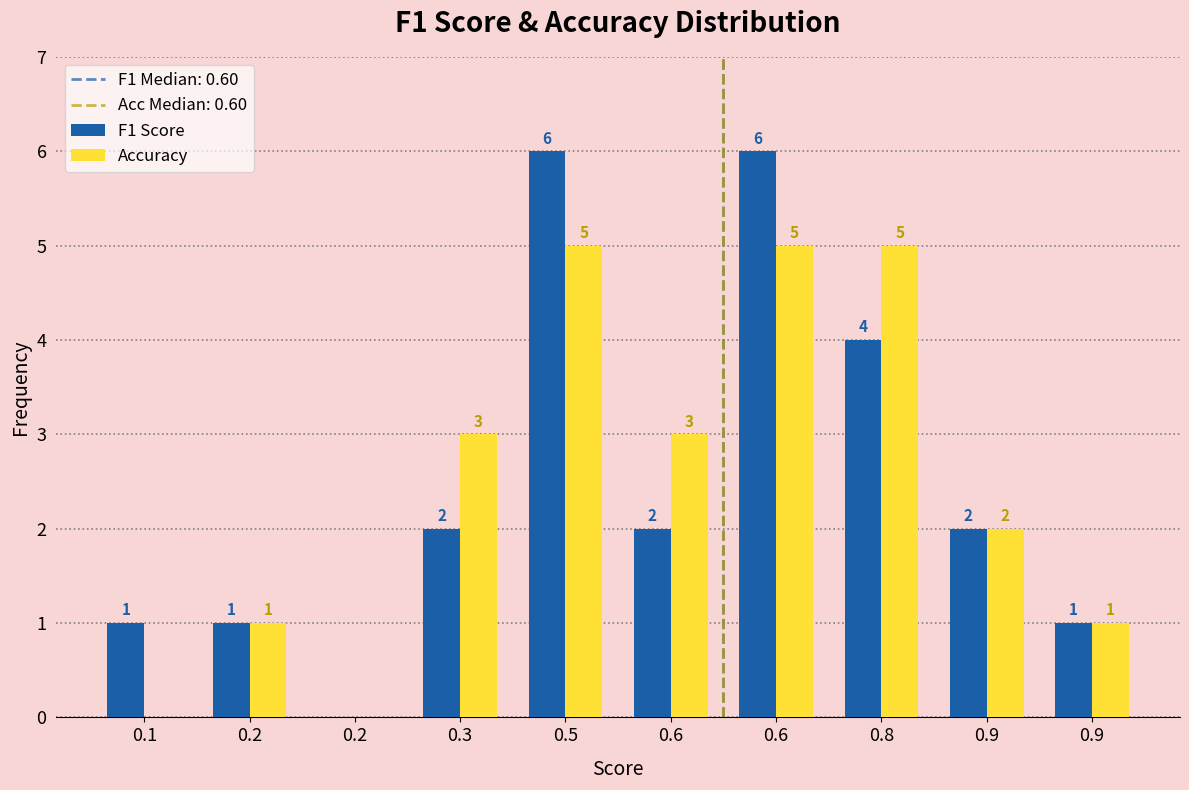

Are the bars grouped side by side (vs. stacked)?

Yes